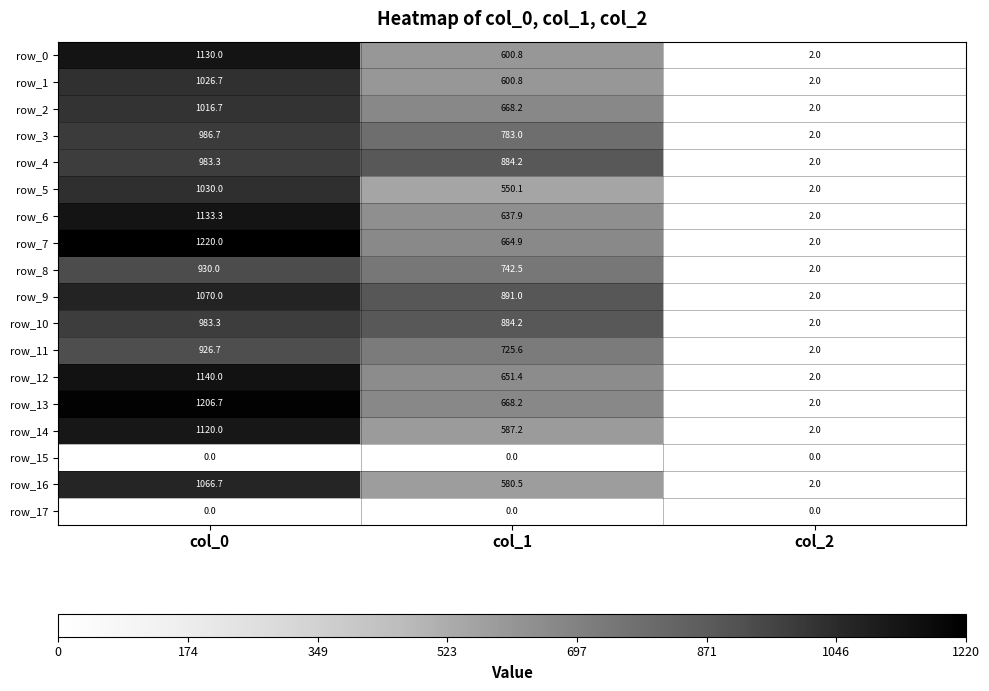

Which series changed the most between col_0 and col_2?

row_7